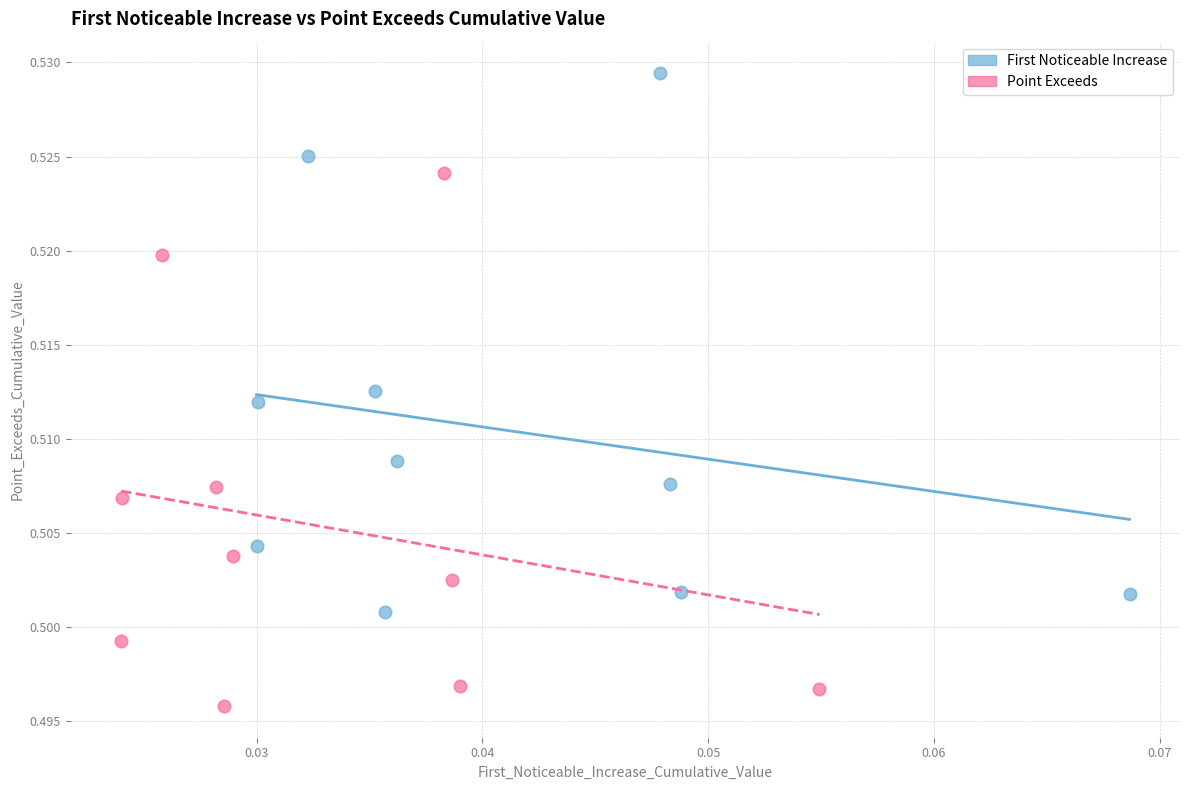

Which series reaches the maximum Y coordinate?

First Noticeable Increase